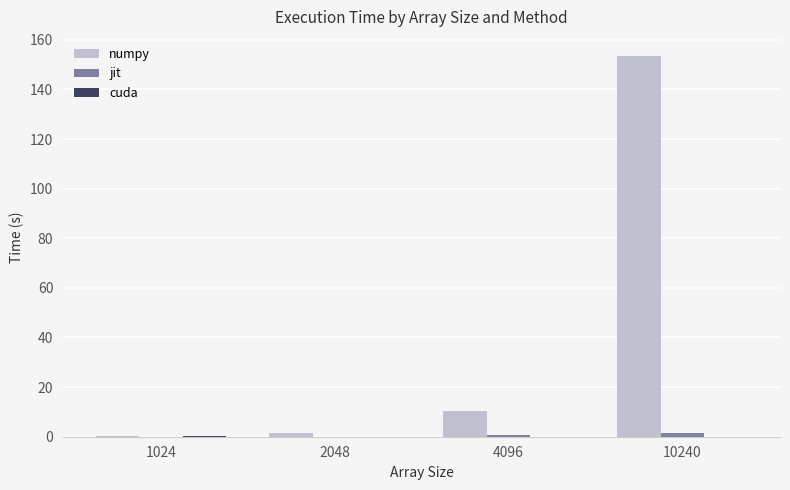

At which category is the sum across all series the highest?

10240